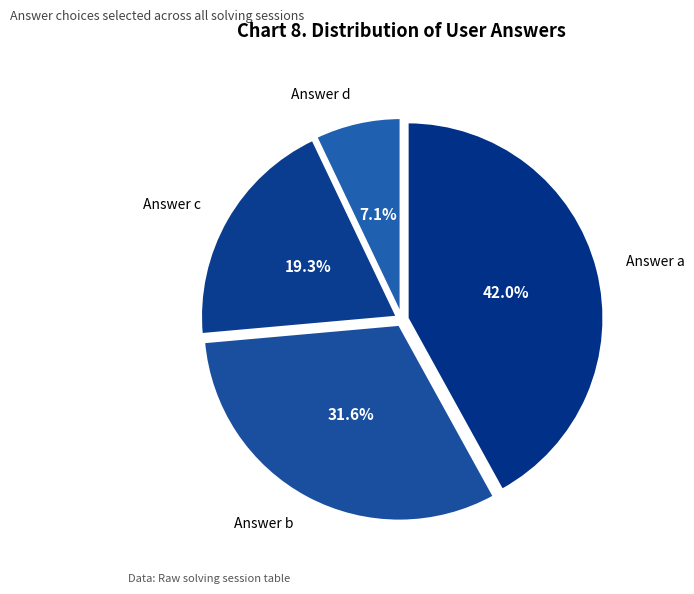

How many slices are in this pie chart?

4